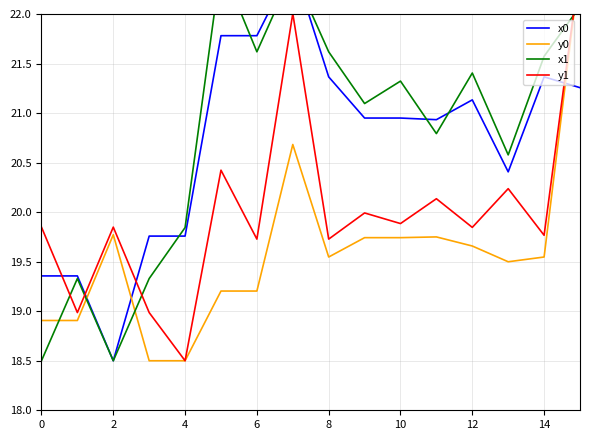

What is the value of the x0 point at the 14th from the left?

20.4